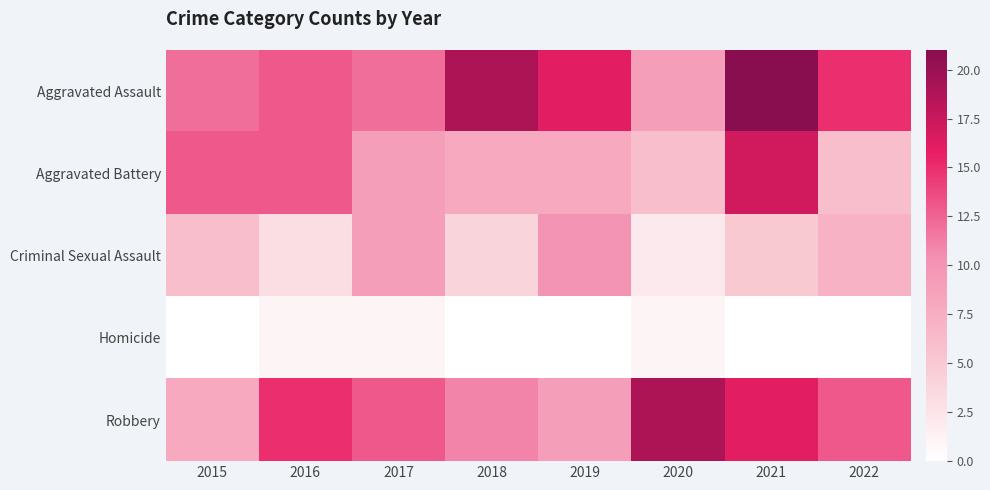

Which category has the highest value across all series?

2021